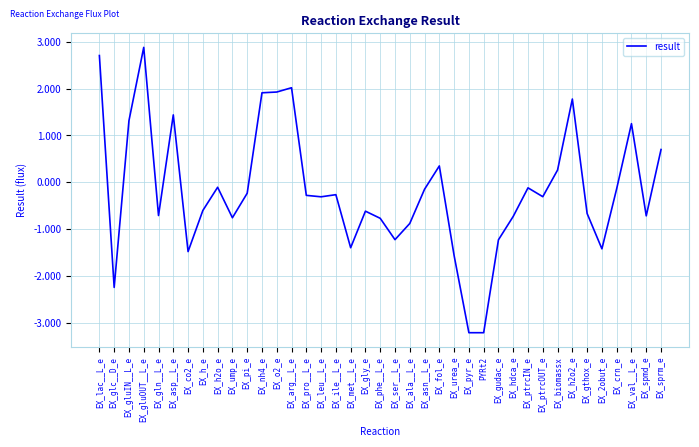

What position from the left is EX_ump_e?

10